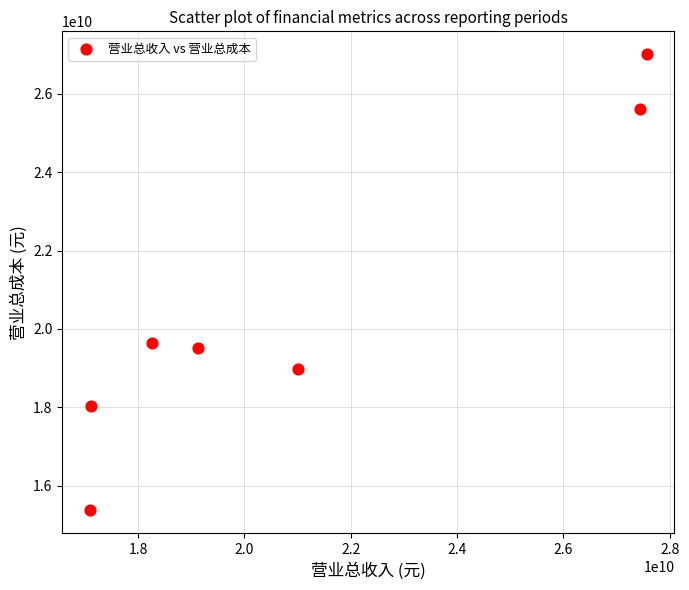

What Y value in the scatter plot is closest to 21192099328?

19646199808